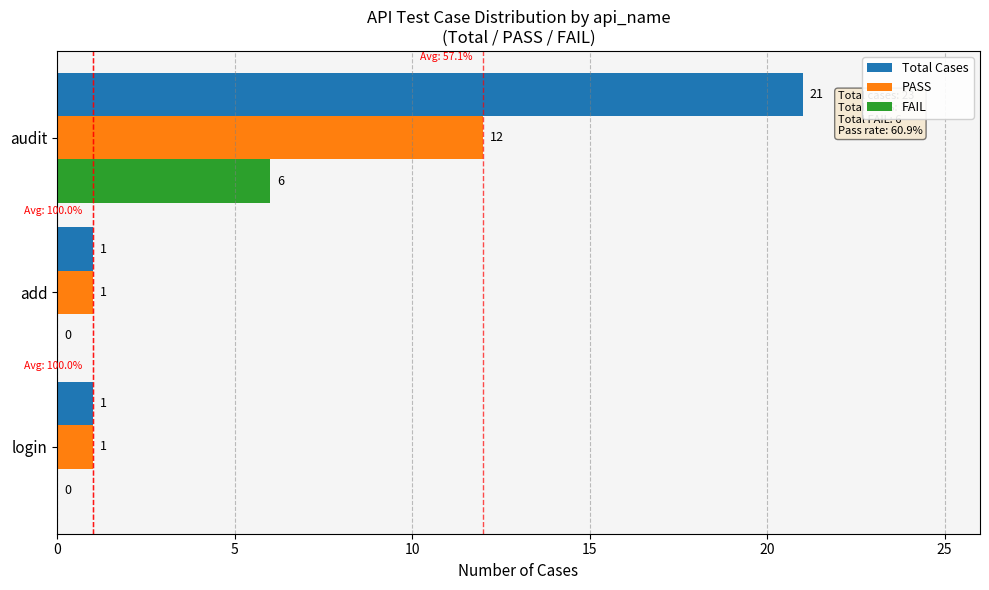

Which series has the largest range (max minus min)?

Total Cases